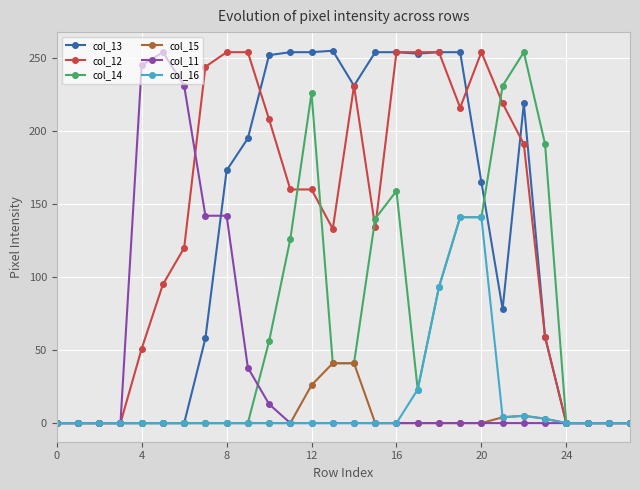

Does the chart have visible grid lines?

Yes